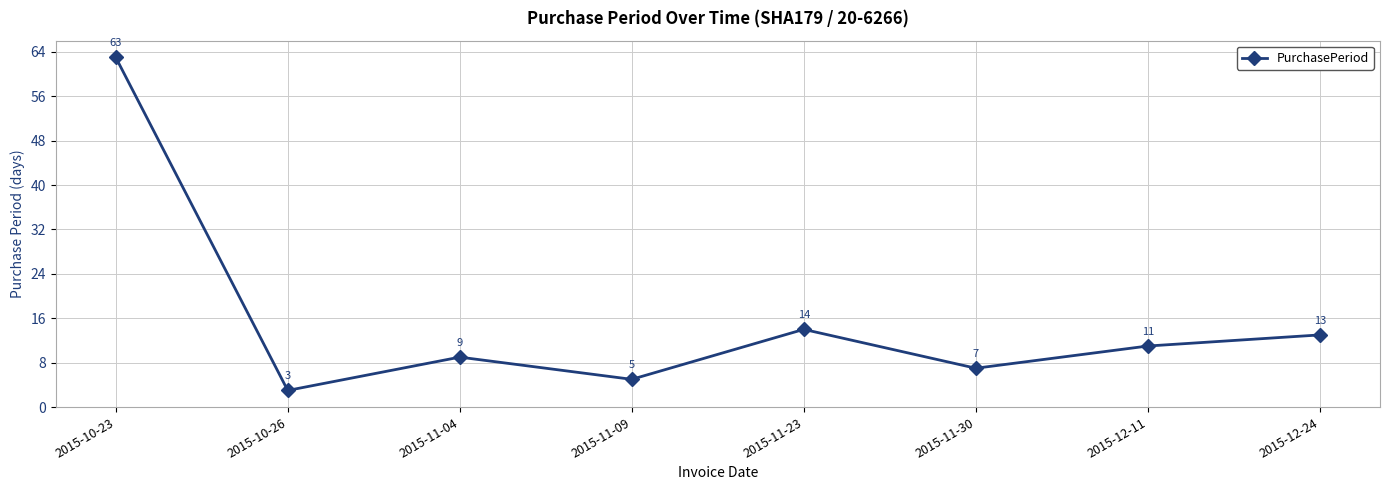

Reading left to right, what are all the values shown in this chart?

2015-10-23=63	2015-10-26=3	2015-11-04=9	2015-11-09=5	2015-11-23=14	2015-11-30=7	2015-12-11=11	2015-12-24=13